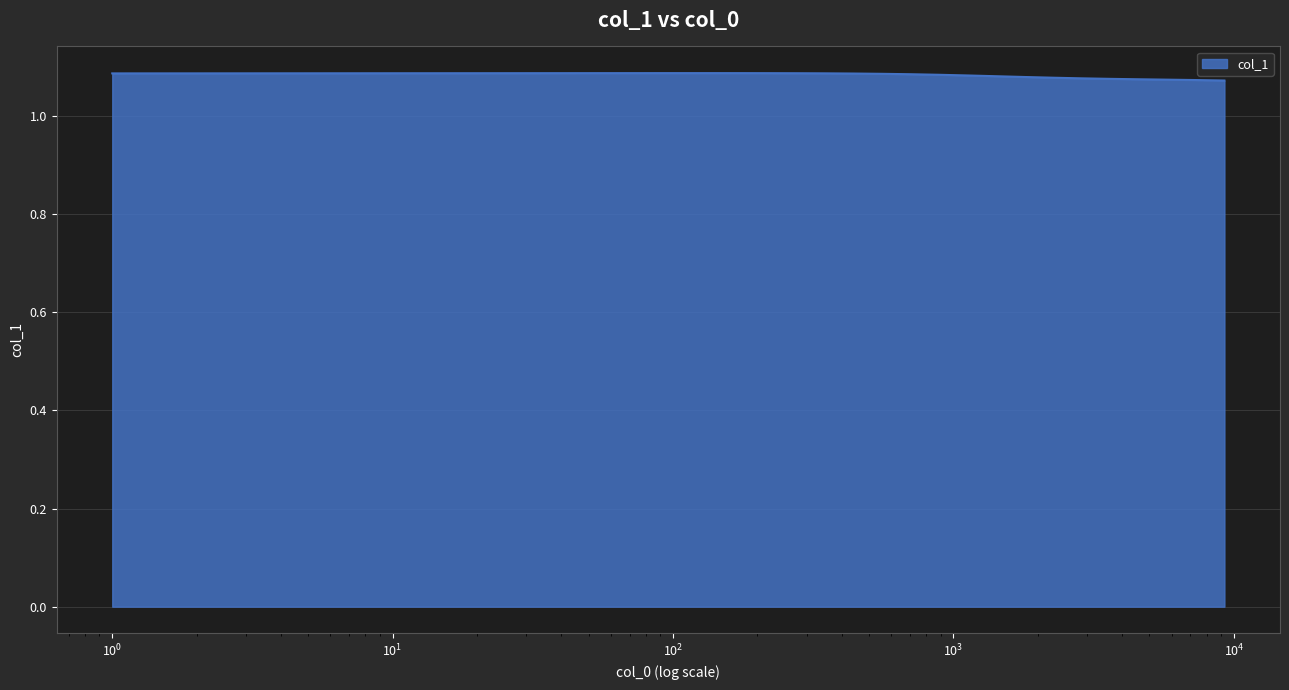

How many series are shown in this chart?

1